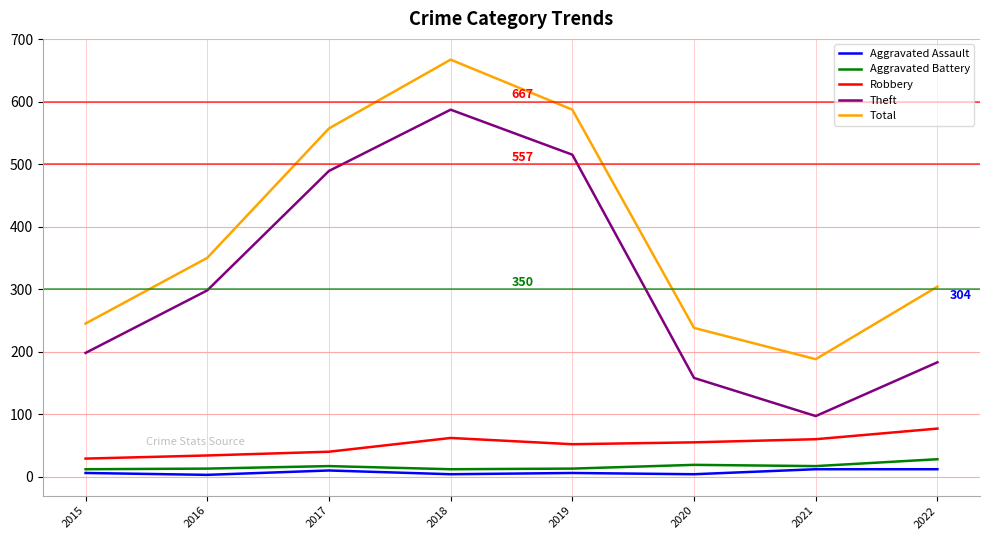

At which label is Total closest to 427?

2016